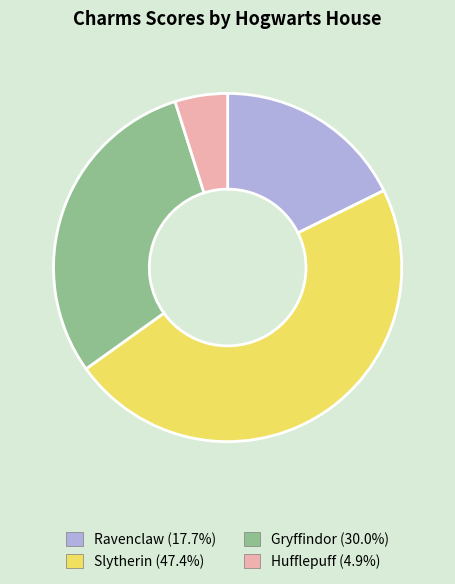

Is there a majority slice in this chart?

No